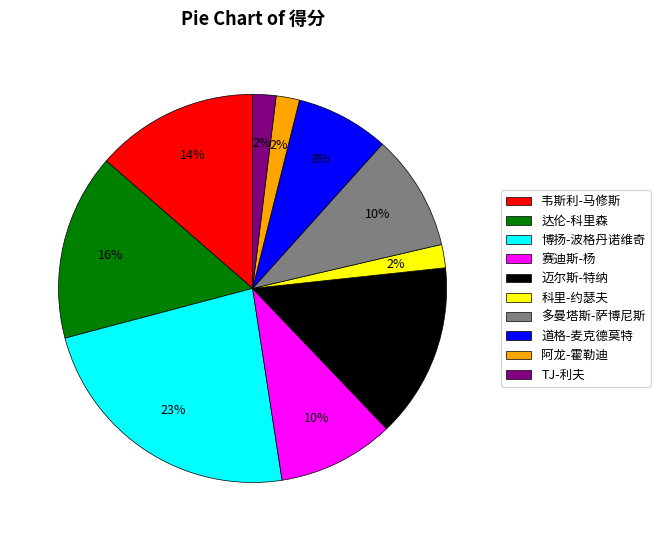

Which category has the biggest portion of the pie?

博扬-波格丹诺维奇